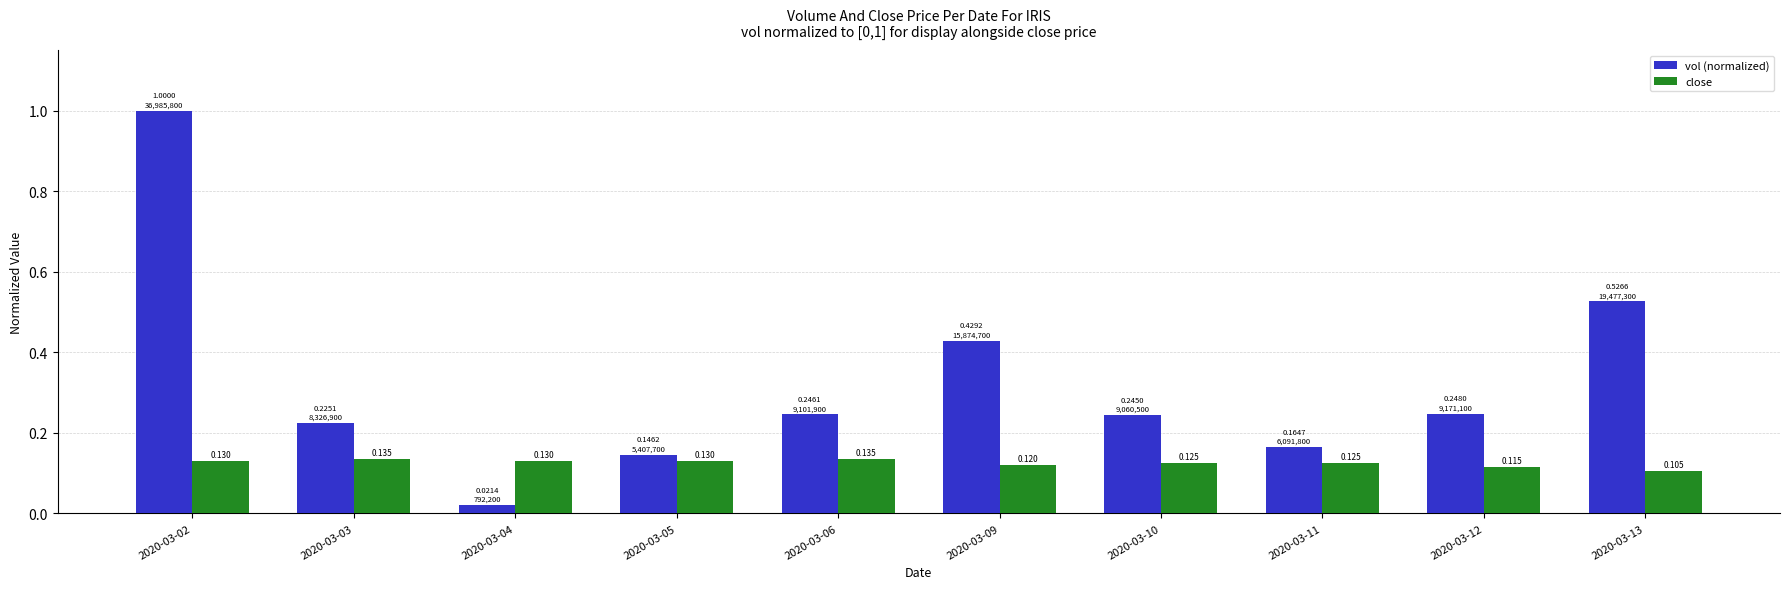

Is the value of close at 2020-03-13 greater than the value of vol (normalized) at 2020-03-02?

No